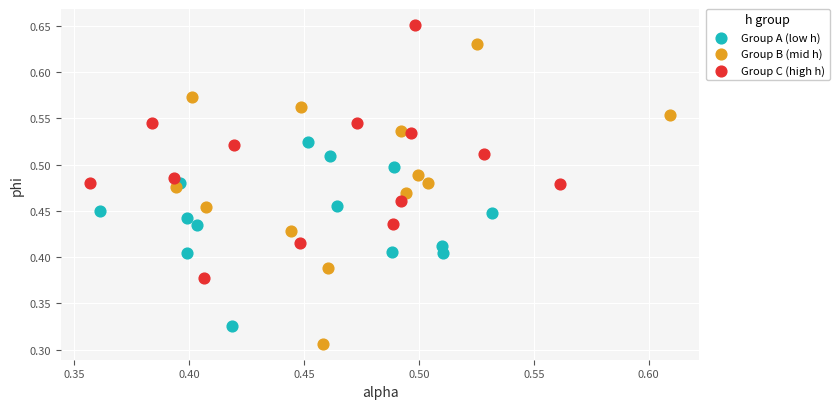

What are all the series names shown in the legend?

Group A (low h), Group B (mid h), Group C (high h)